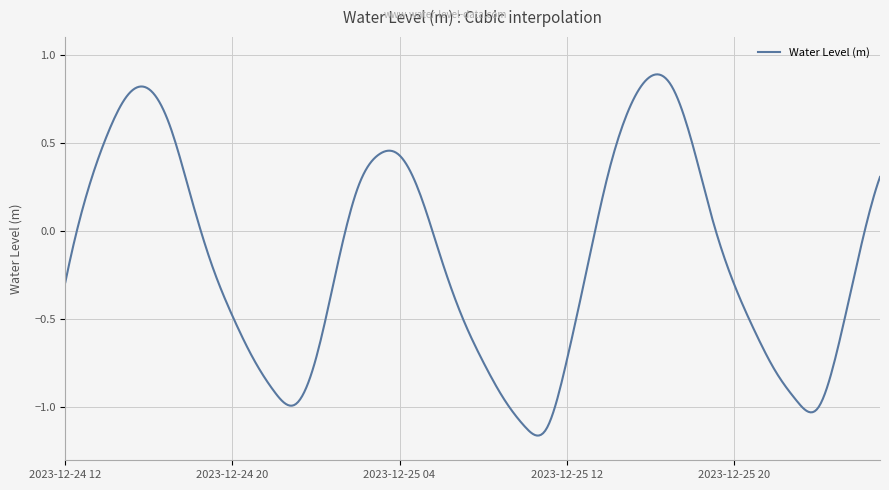

What is the difference between the maximum and minimum values?

2.0